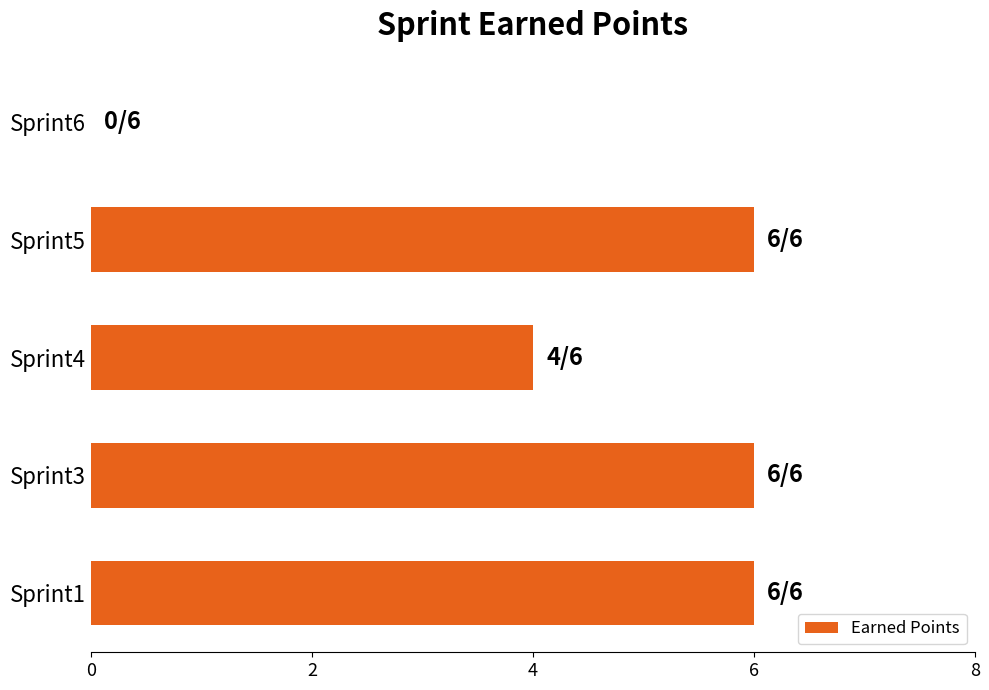

What is the sum of all values?

22